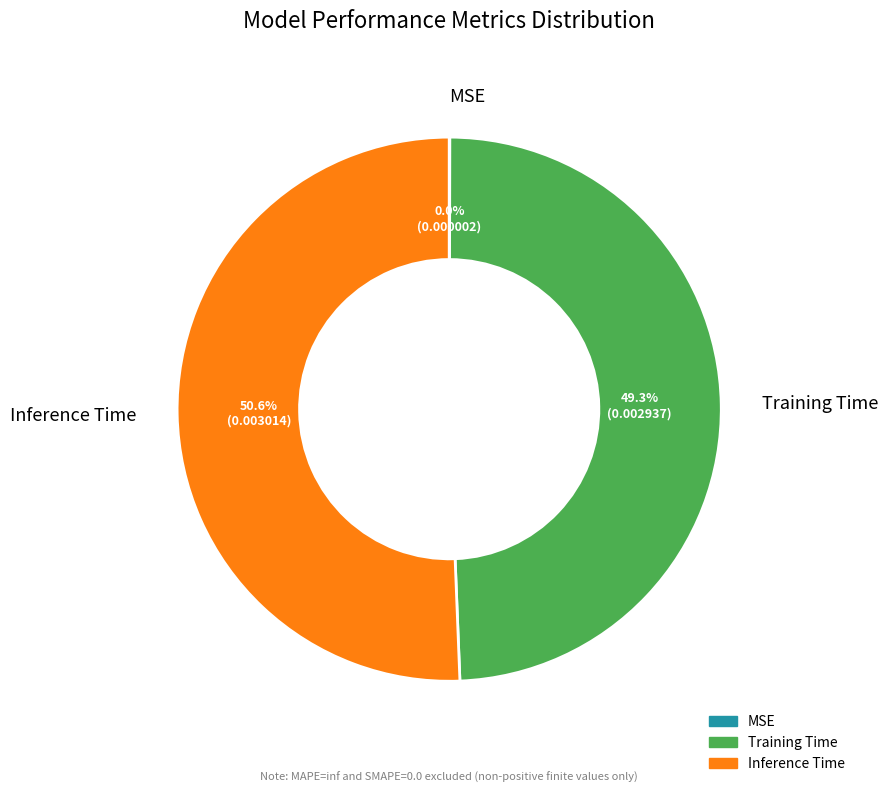

To the nearest percent, what percentage of the pie is Inference Time?

51%